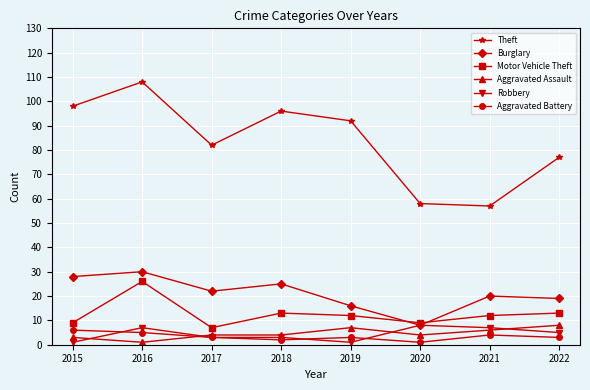

Read the Aggravated Assault value at 2020.

4